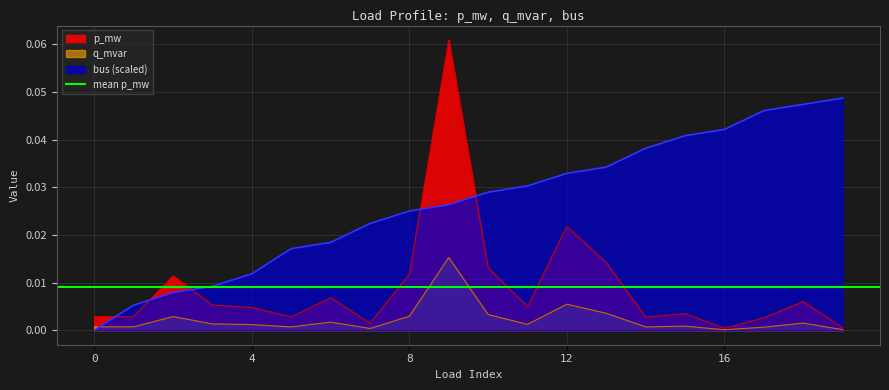

Which has a higher value, 14 or 13?

13